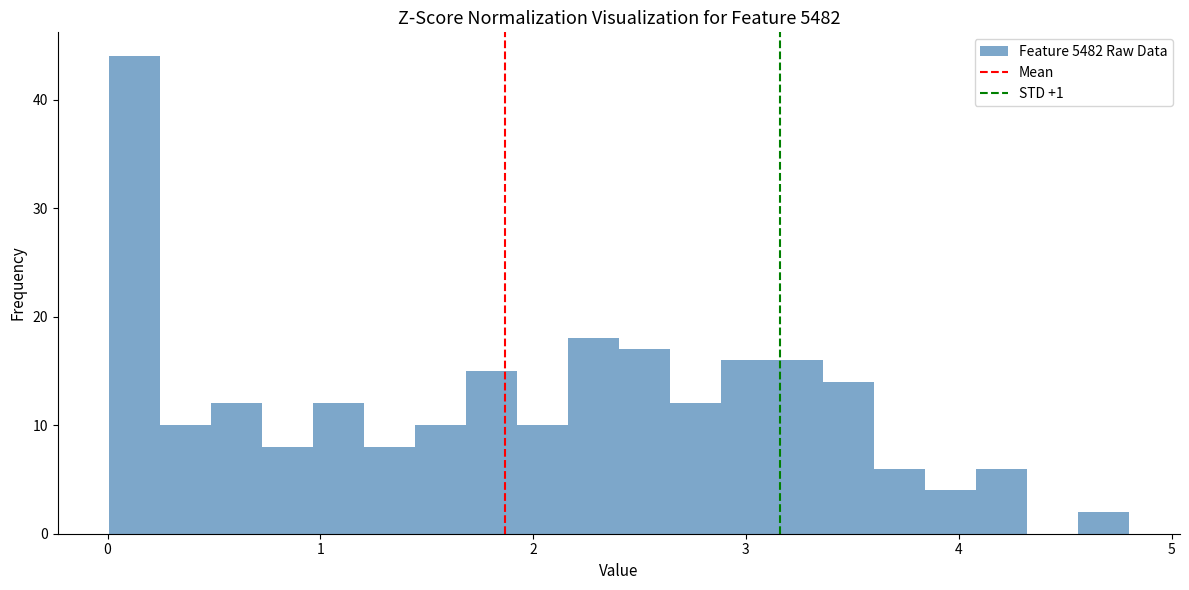

Read against the x-axis, roughly where is the centre of the tallest bar?

0.1